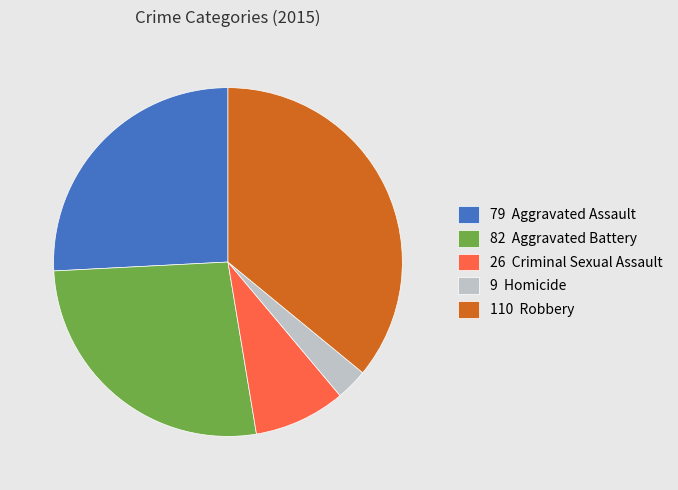

Which has a higher value, 9 Homicide or 110 Robbery?

110 Robbery